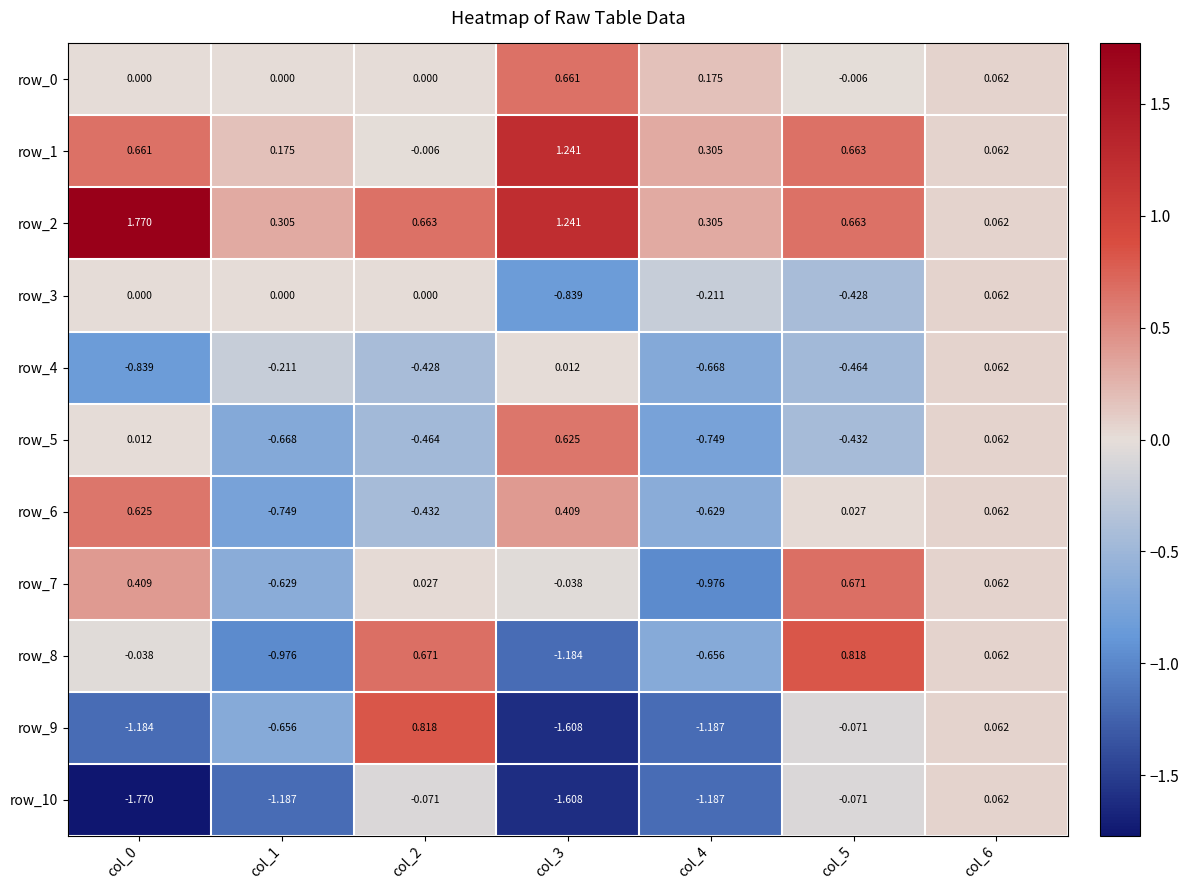

Is the value of row_8 at col_4 greater than the value of row_5 at col_2?

No